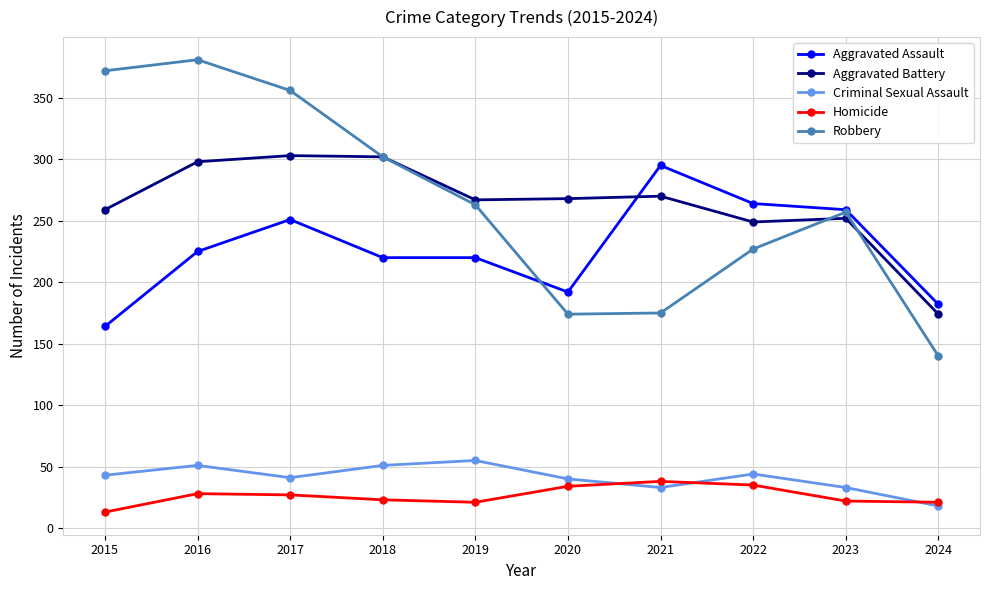

What is the value of the Criminal Sexual Assault point at the 7th from the left?

33